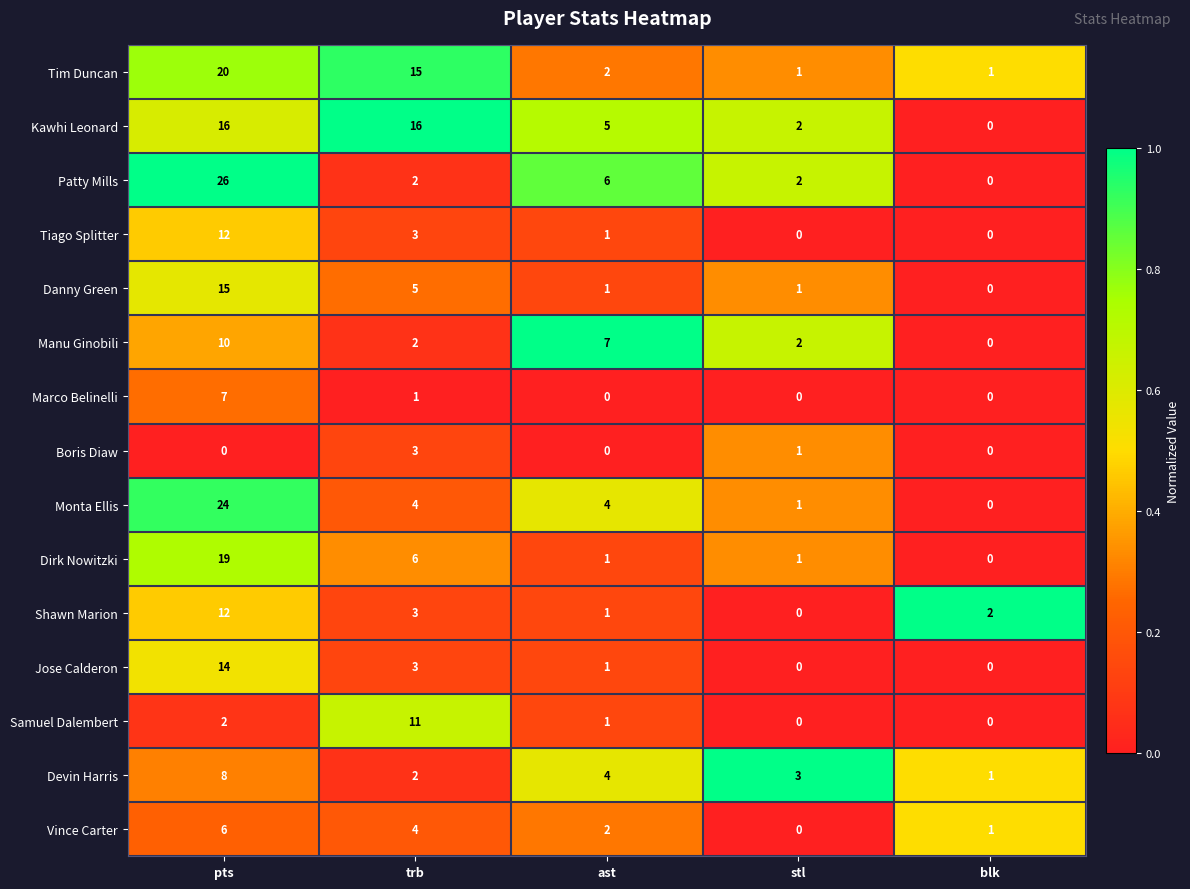

At which category is the sum across all series the highest?

pts